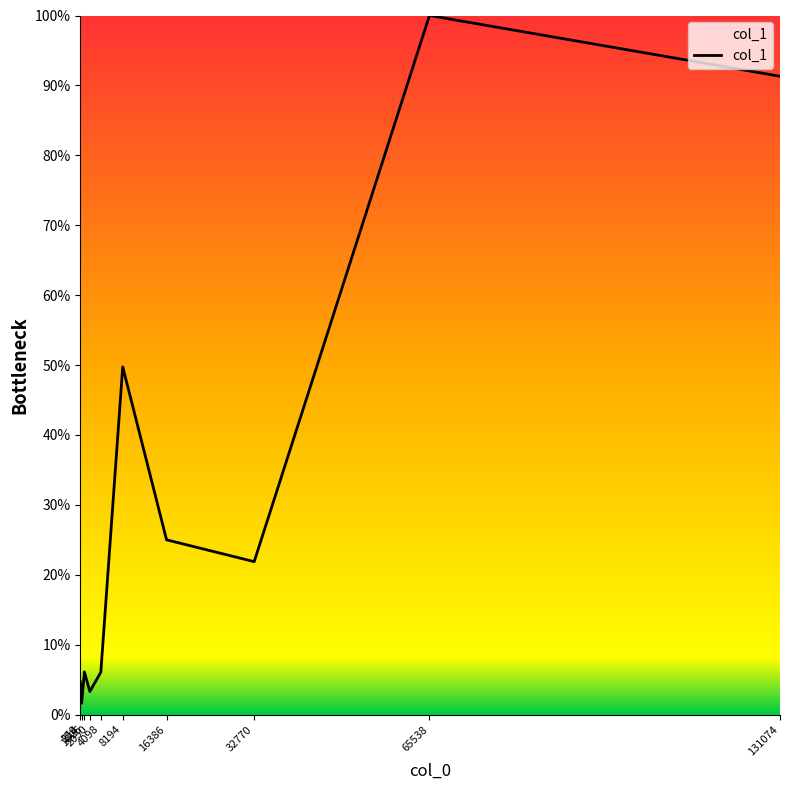

At which category does the chart reach its minimum across all series?

514